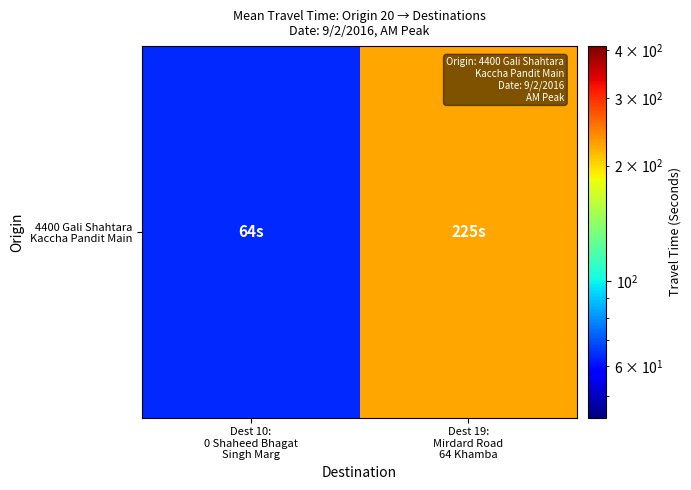

What is the change in value from Dest 10:
0 Shaheed Bhagat
Singh Marg to Dest 19:
Mirdard Road
64 Khamba?

+161